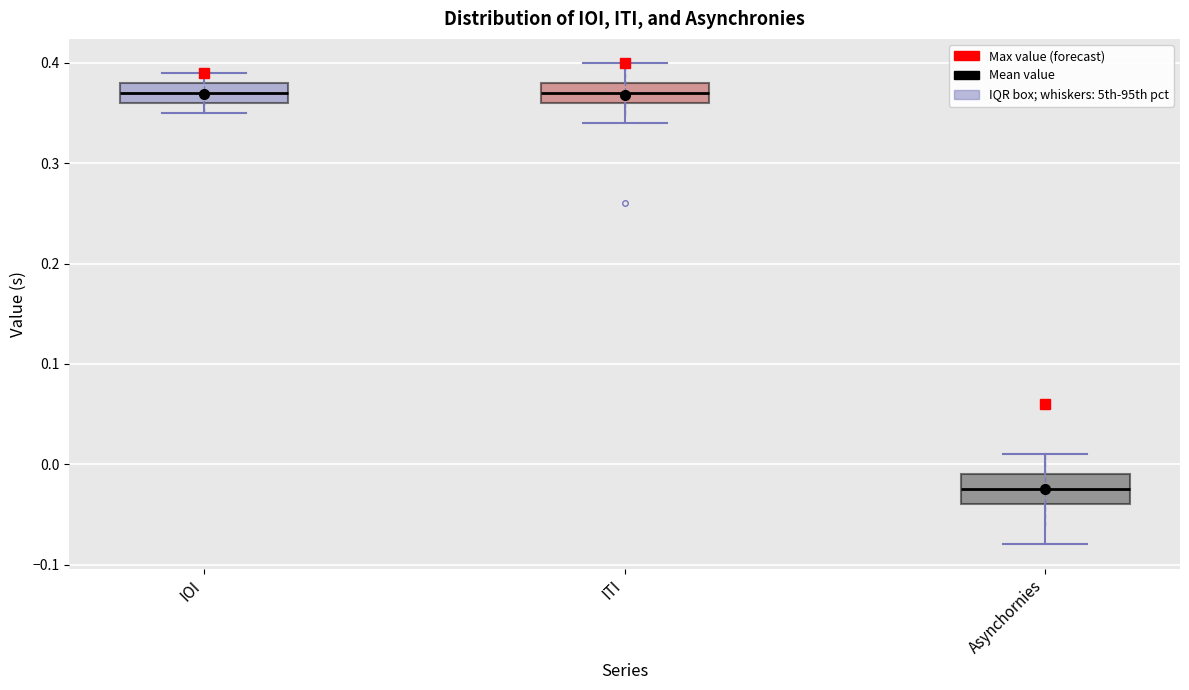

Where does the upper whisker of the box for IOI end on the y-axis? The values are not printed on the chart, so give them approximately, as read against the axis.

0.39